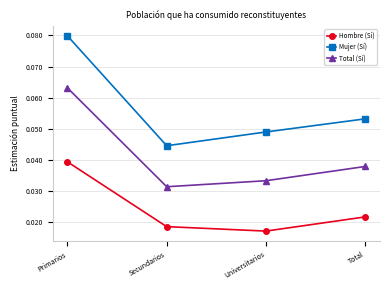

True or false: Mujer (Sí) has more than 0 points higher than both neighbors.

False